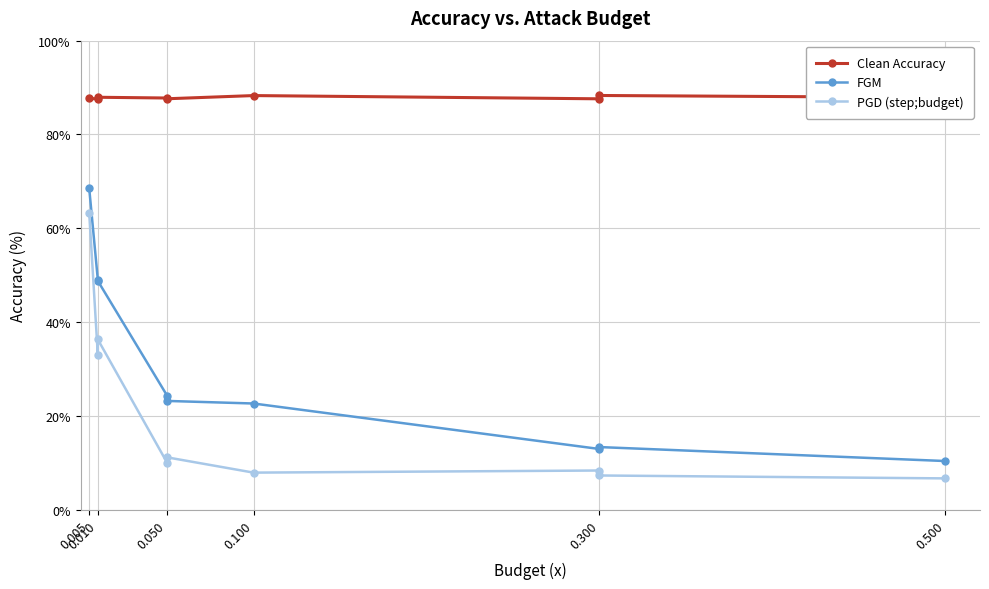

At which category is the sum across all series the highest?

0.005